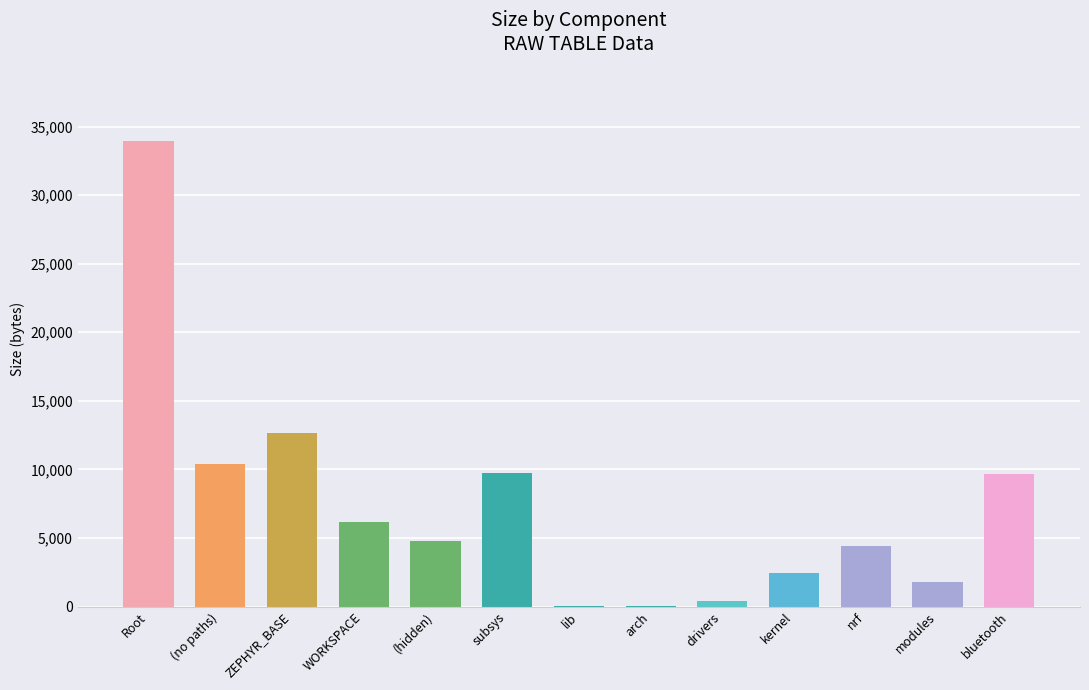

What is the maximum value shown in the chart?

33954